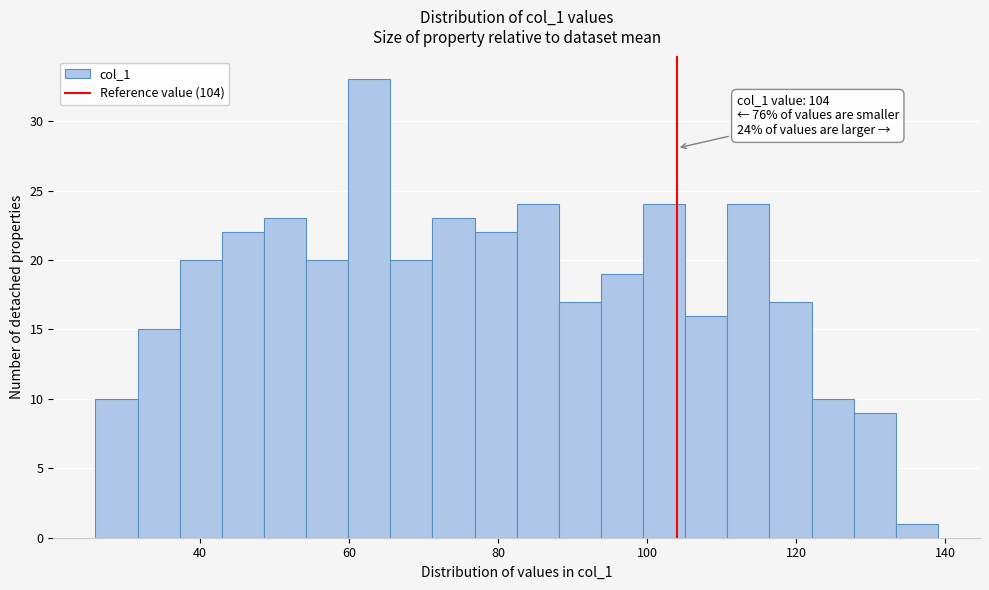

Read against the x-axis, roughly where is the centre of the tallest bar?

62